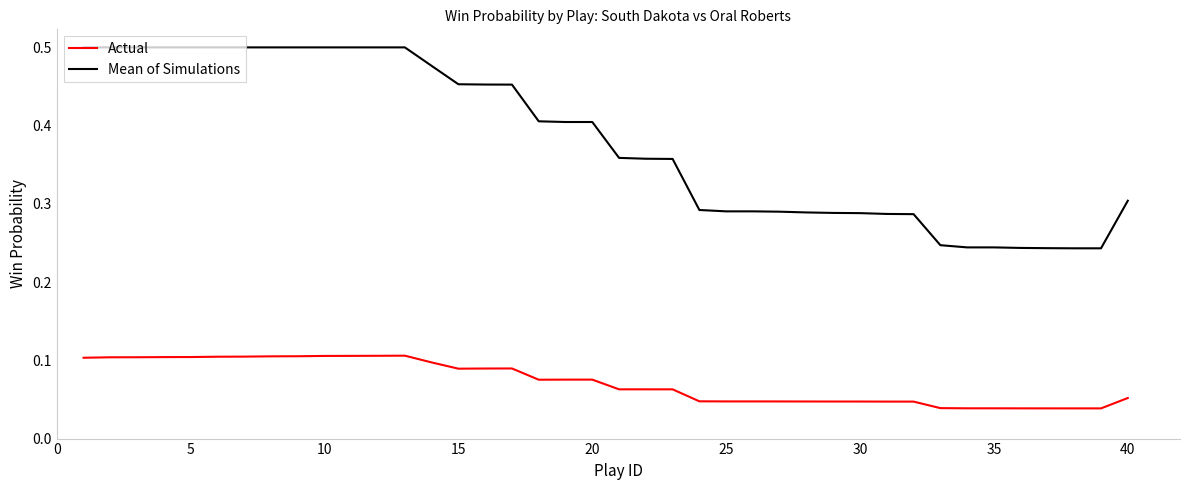

True or false: Mean of Simulations and Actual intersect in this chart.

False